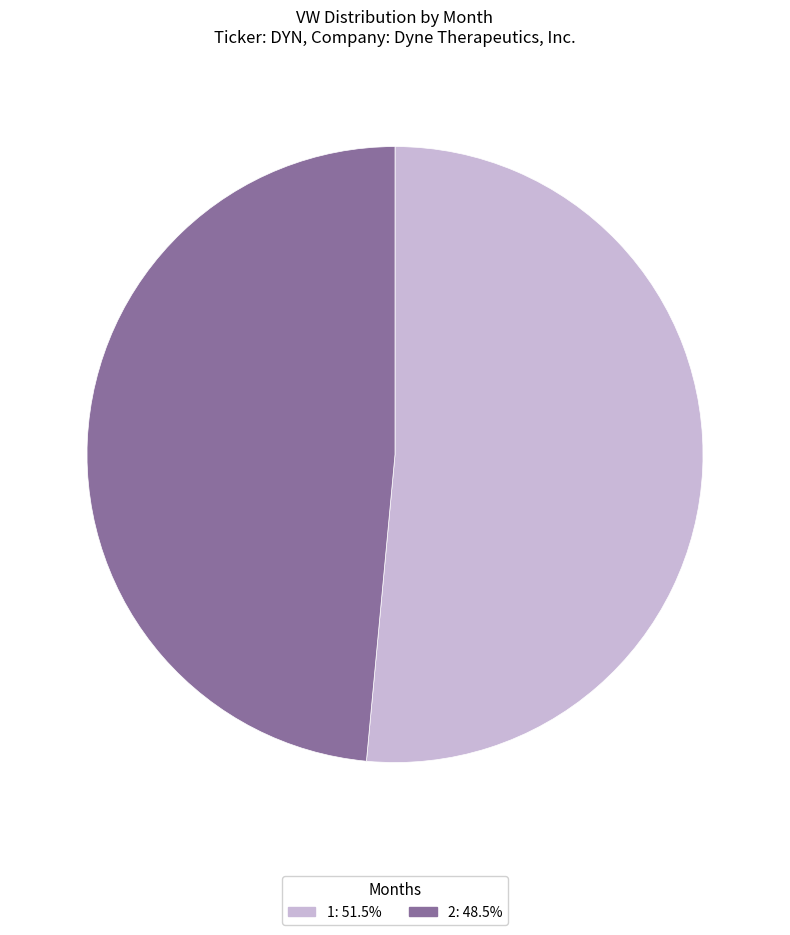

What is the ratio of the value at 1 to the value at 2?

1.1